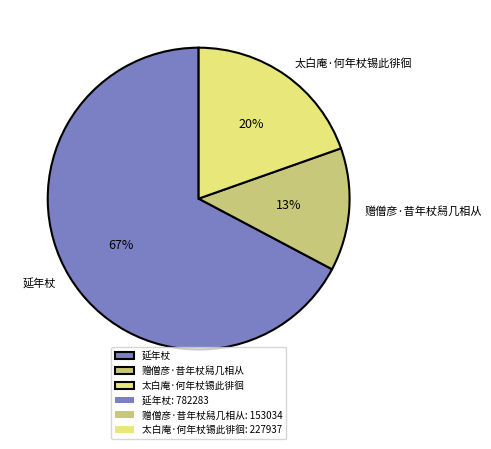

Combined, do 延年杖 and 赠僧彦·昔年杖舄几相从 account for over 50%?

Yes